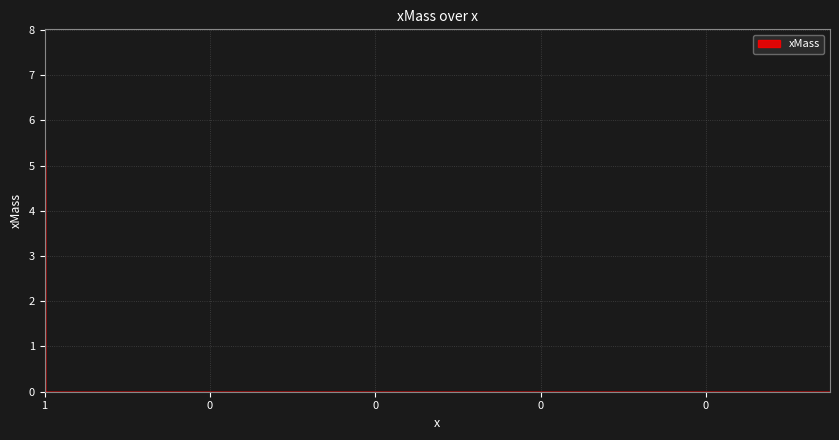

What is the difference between the maximum and minimum values?

5.3